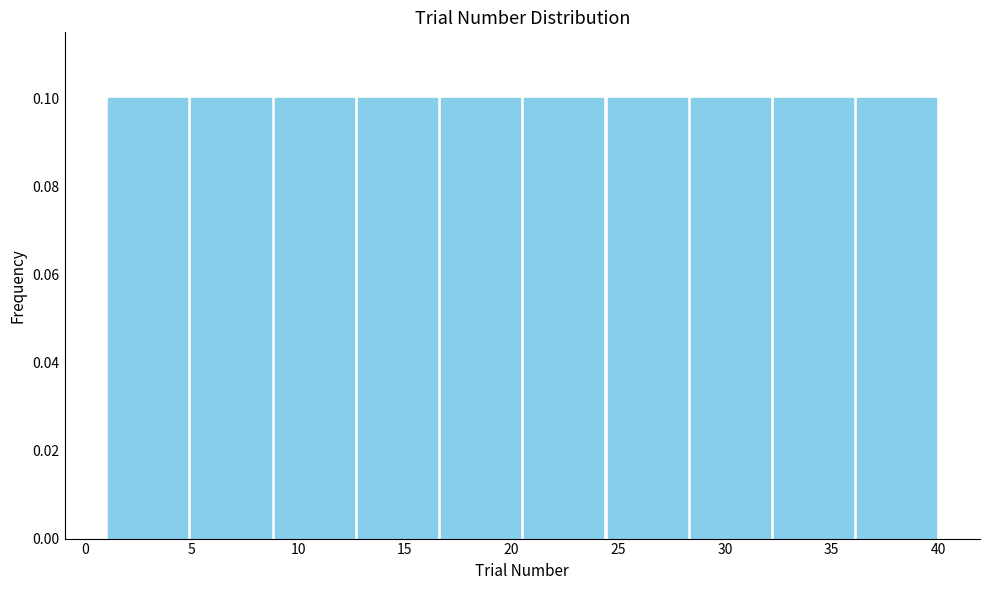

Reading left to right, transcribe this chart: for each bar, give the range it covers on the x-axis and its height. Neither the bar edges nor the heights are printed on the chart, so give them approximately, as read against the axes.

1.0 to 4.9: 0.1
4.9 to 8.8: 0.1
8.8 to 12.7: 0.1
12.7 to 16.6: 0.1
16.6 to 20.5: 0.1
20.5 to 24.4: 0.1
24.4 to 28.3: 0.1
28.3 to 32.2: 0.1
32.2 to 36.1: 0.1
36.1 to 40.0: 0.1